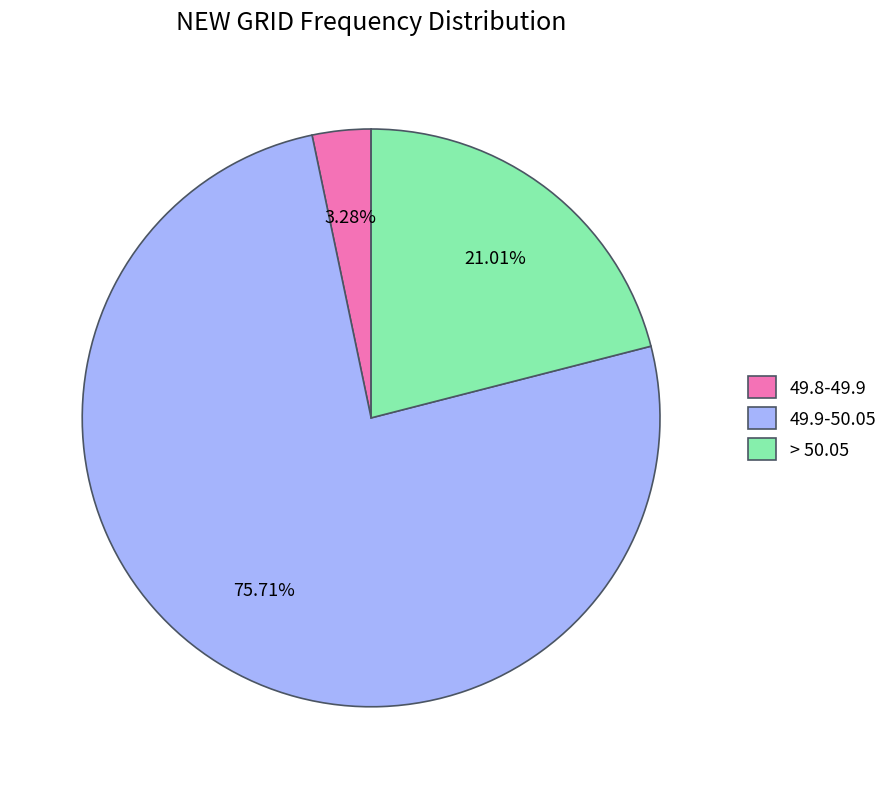

Which has a higher value, 49.9-50.05 or 49.8-49.9?

49.9-50.05